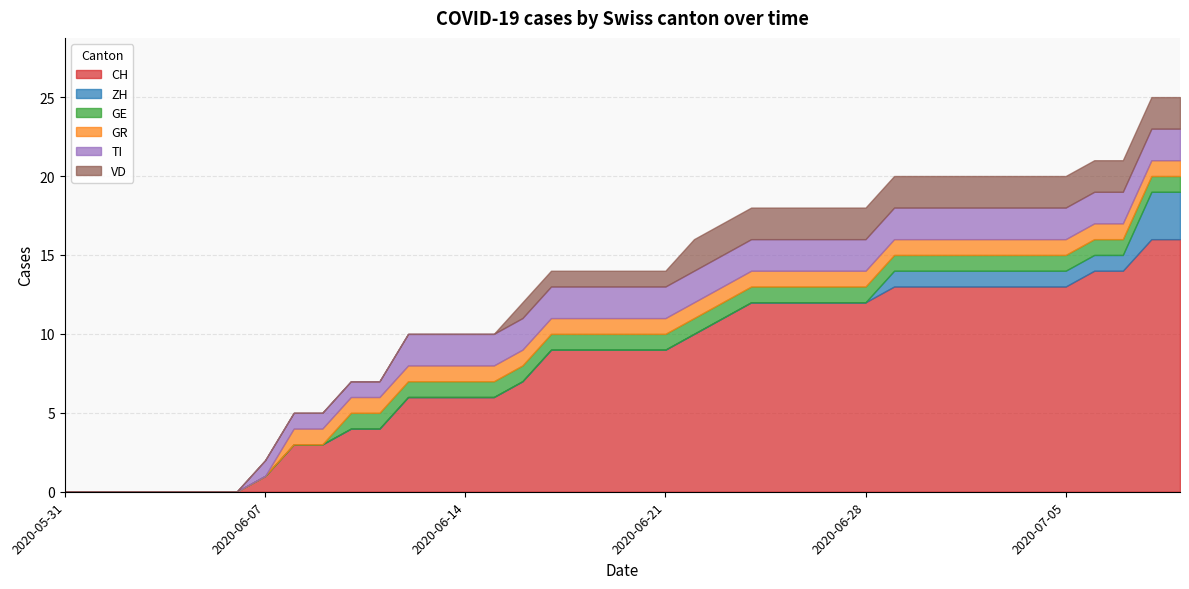

Is it true that GE equals 0 at 2020-06-15?

False